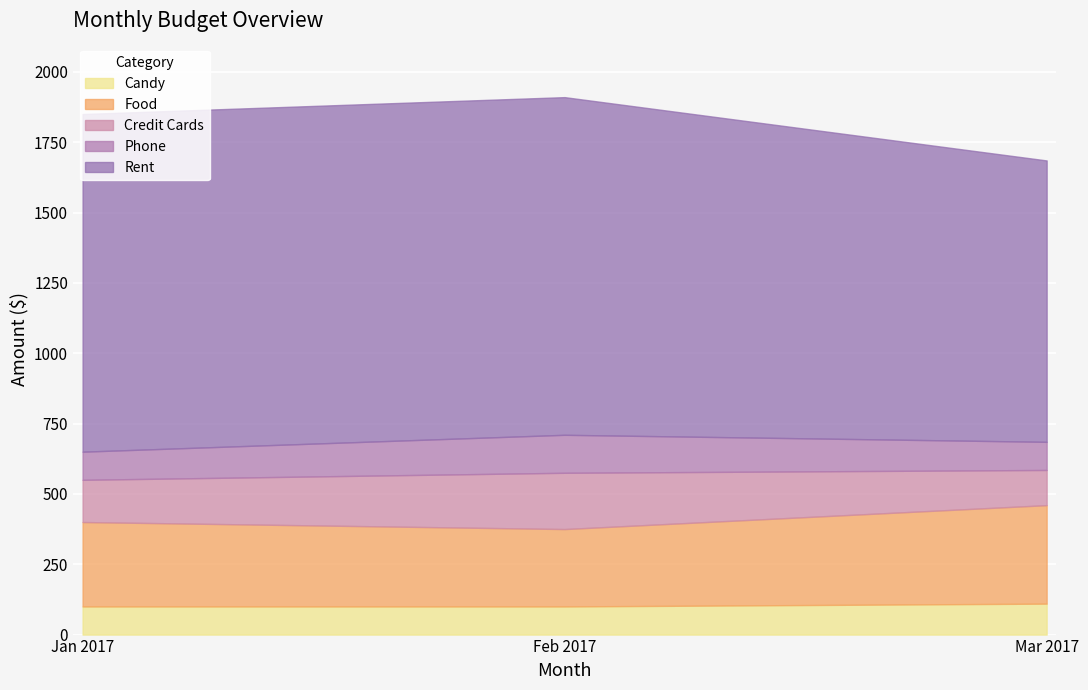

Does the chart display data point markers on the line(s)?

No